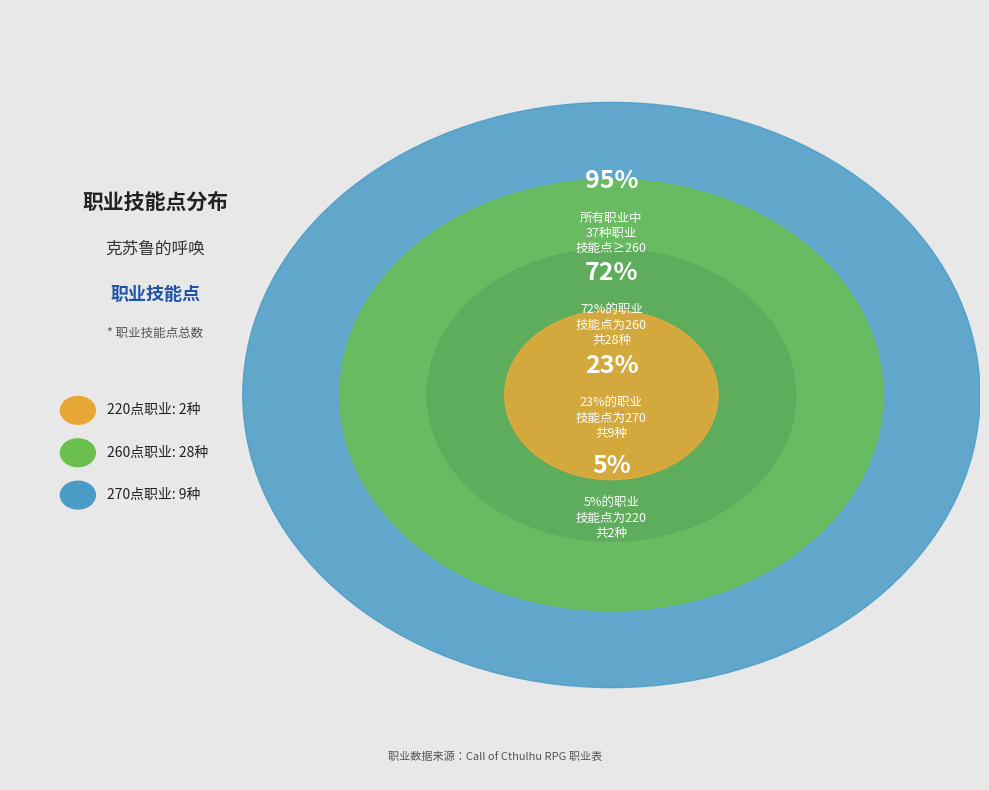

Is it true that 270 is 42% of the pie?

False